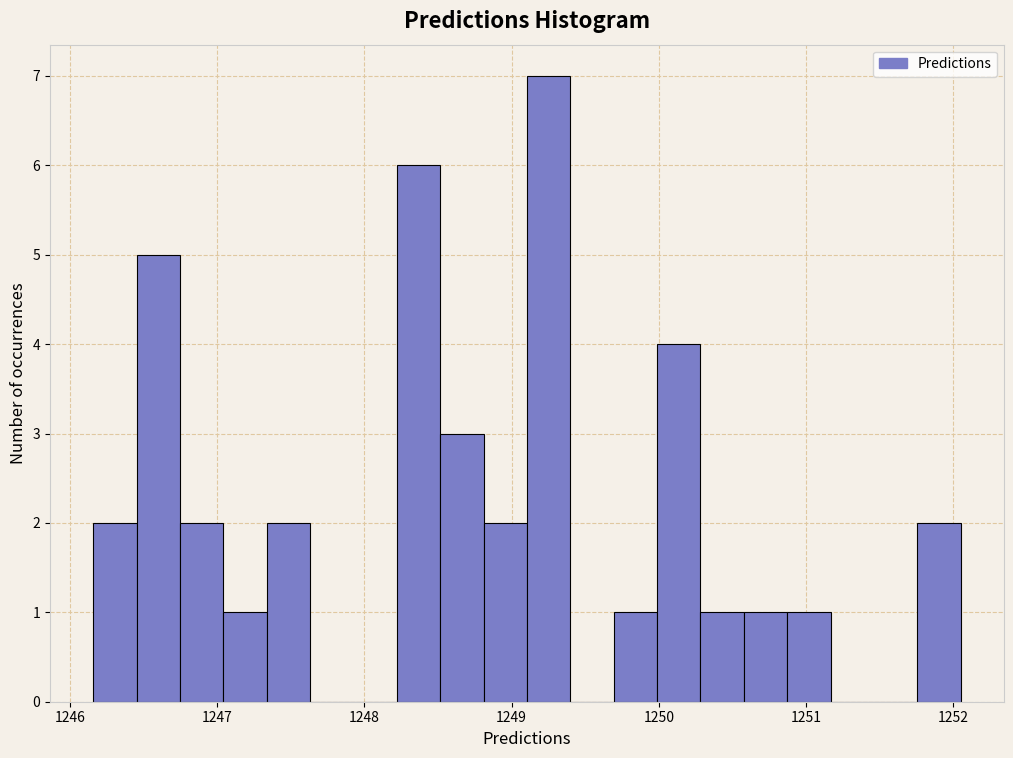

Around what value on the x-axis is the tallest bar? Give the approximate position of its centre, as read against the axis.

1249.3